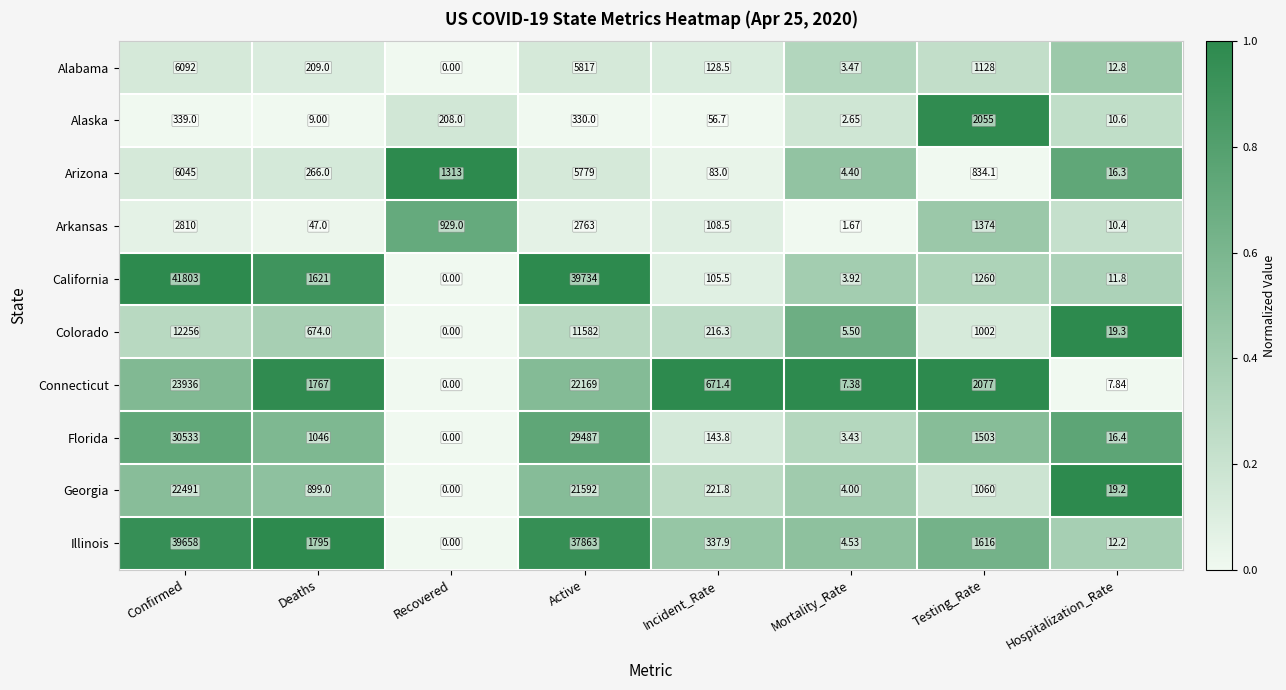

At Confirmed, list the series in order from largest to smallest.

California, Illinois, Florida, Connecticut, Georgia, Colorado, Alabama, Arizona, Arkansas, Alaska